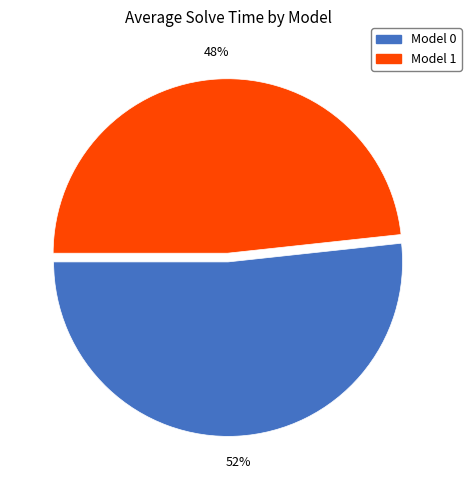

To the nearest percent, what portion does Model 0 represent?

52%